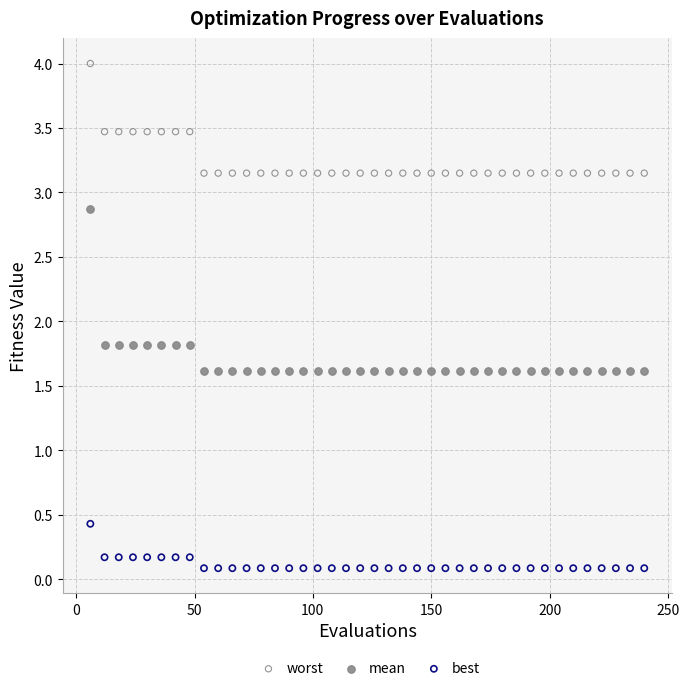

Which series reaches the minimum Y coordinate?

best